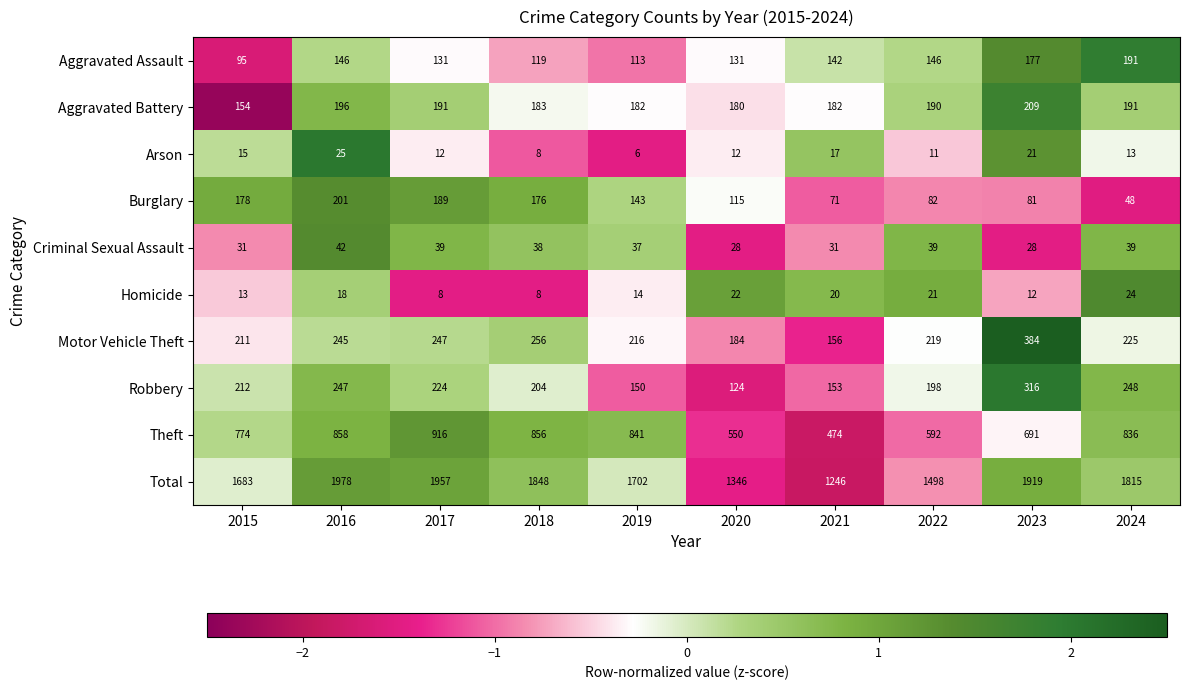

How many categories are shown in the chart?

10